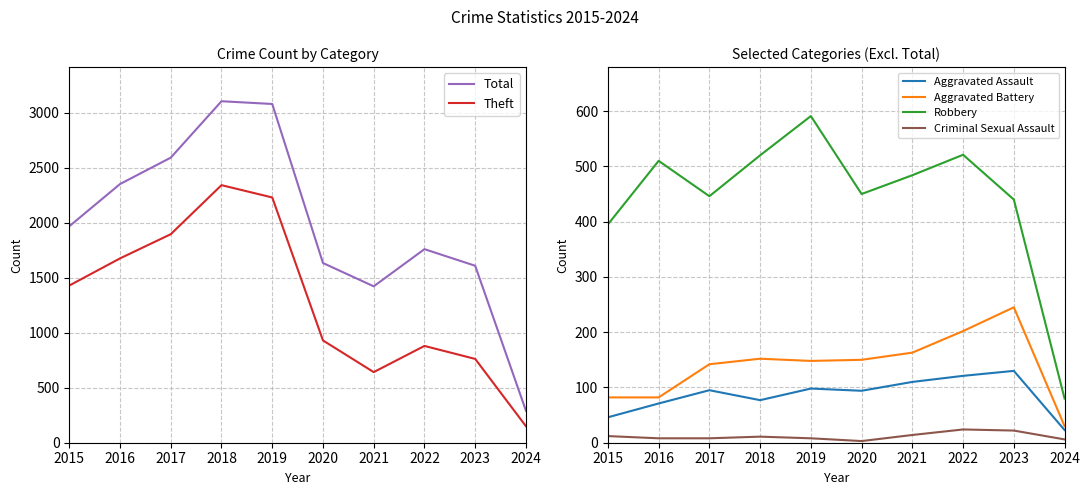

At which category is the sum across all series the highest?

2018